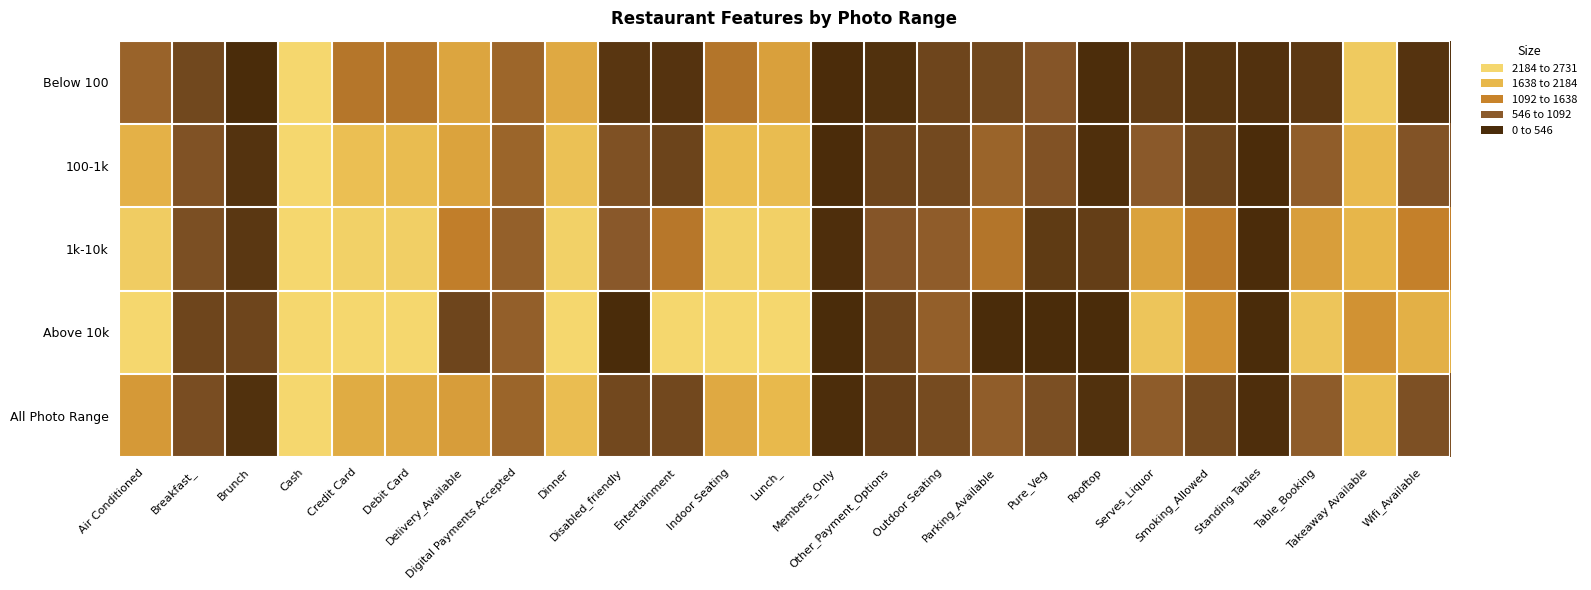

Rank the series by their maximum value, from highest to lowest.

All Photo Range, 100-1k, Below 100, 1k-10k, Above 10k